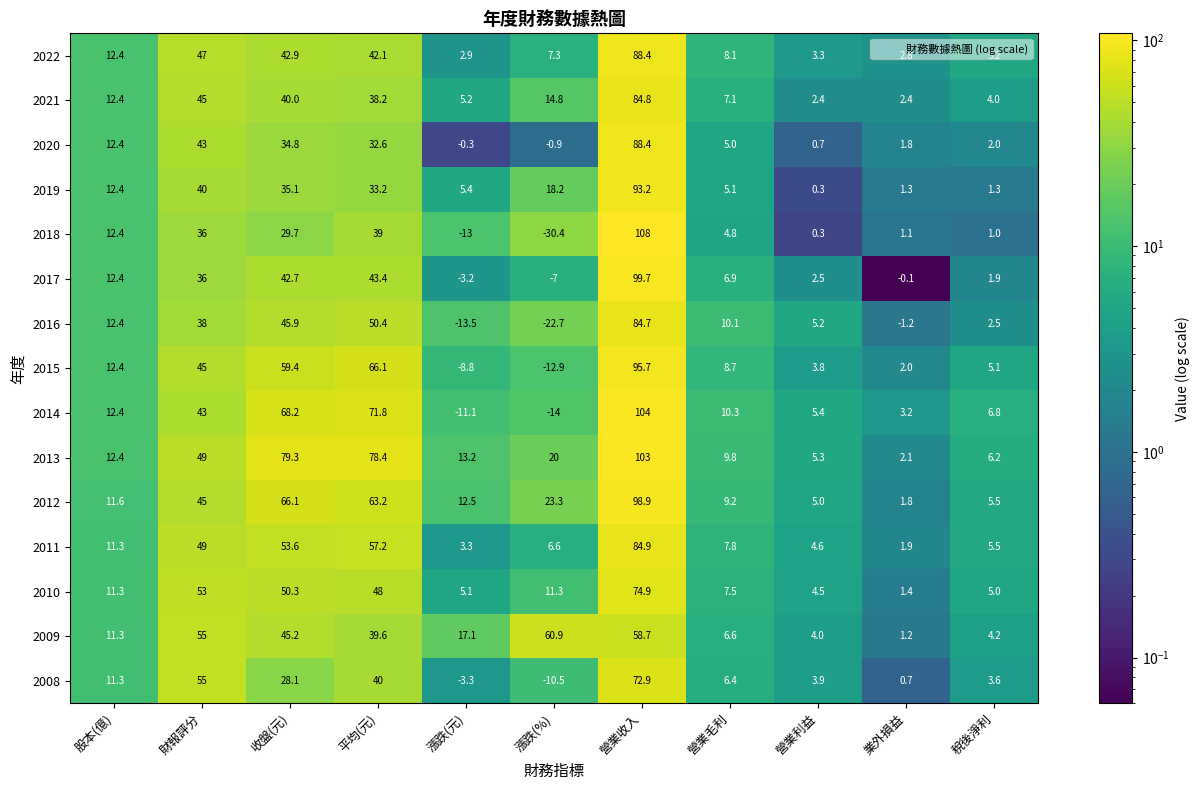

Rank the categories by 2012 value from highest to lowest.

營業收入, 收盤(元), 平均(元), 財報評分, 漲跌(%), 漲跌(元), 股本(億), 營業毛利, 稅後淨利, 營業利益, 業外損益